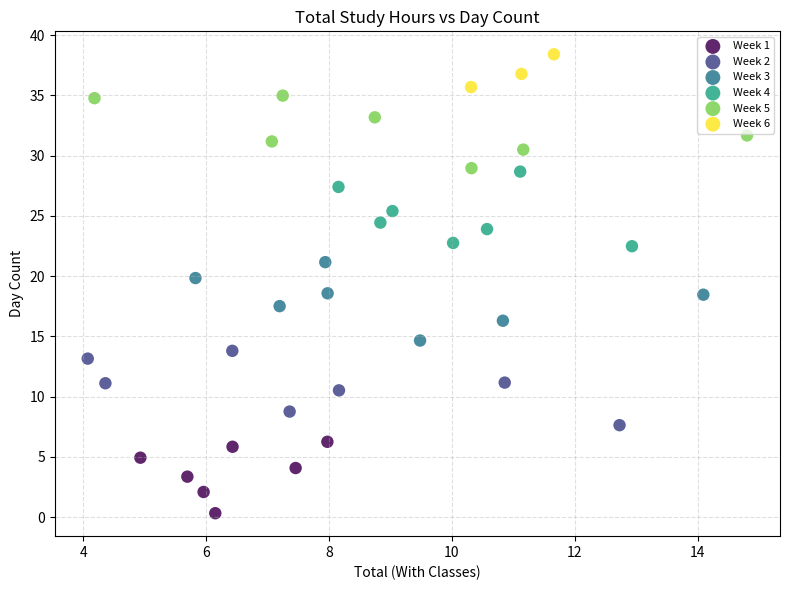

Which series has the largest Y range (max minus min)?

Week 3